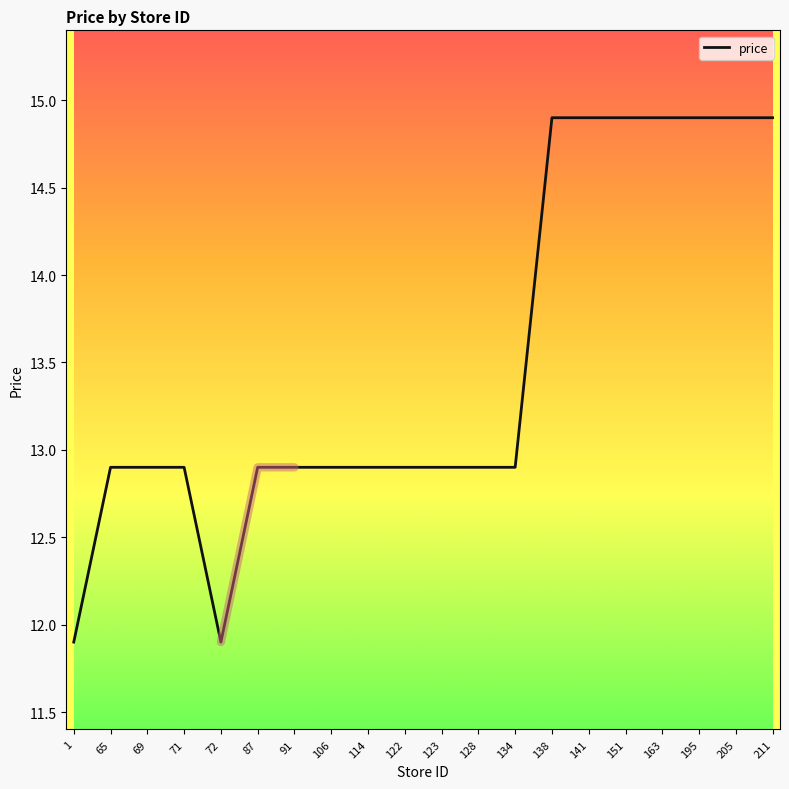

At which category does the chart reach its minimum across all series?

1